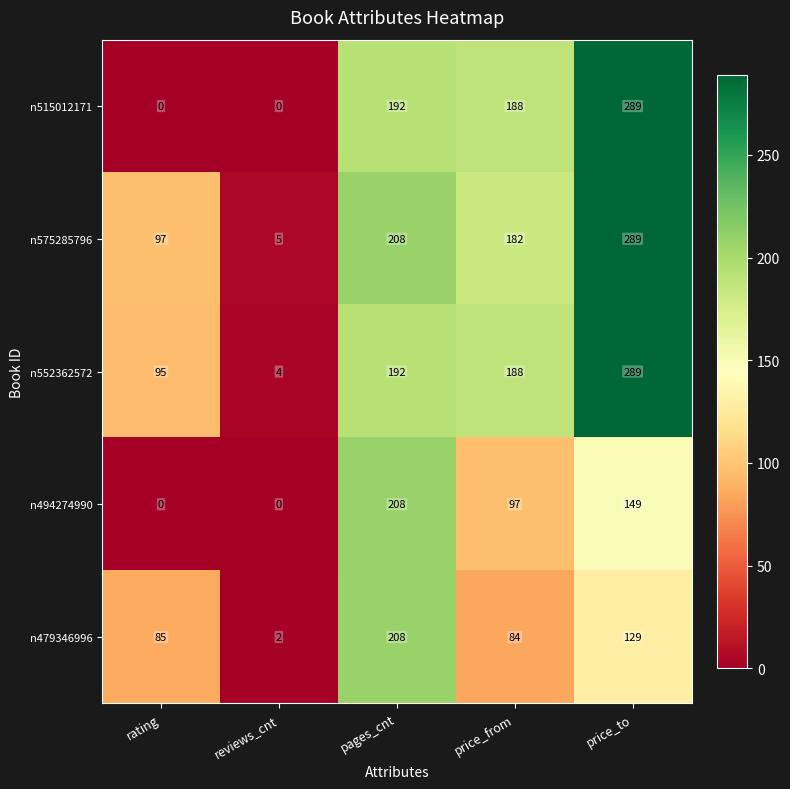

Between reviews_cnt and pages_cnt, which series saw the biggest shift?

n494274990